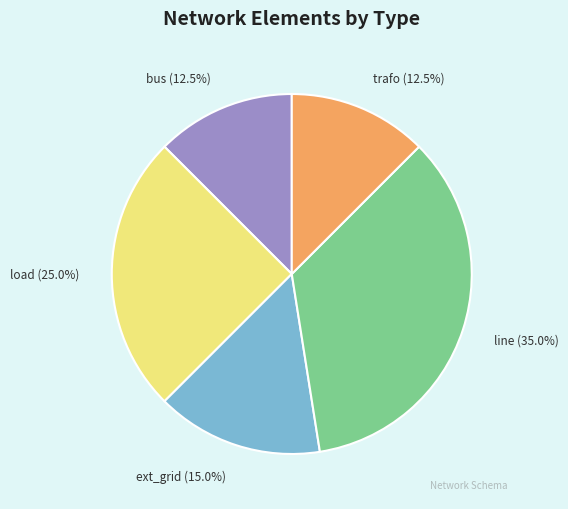

Is there a majority slice in this chart?

No